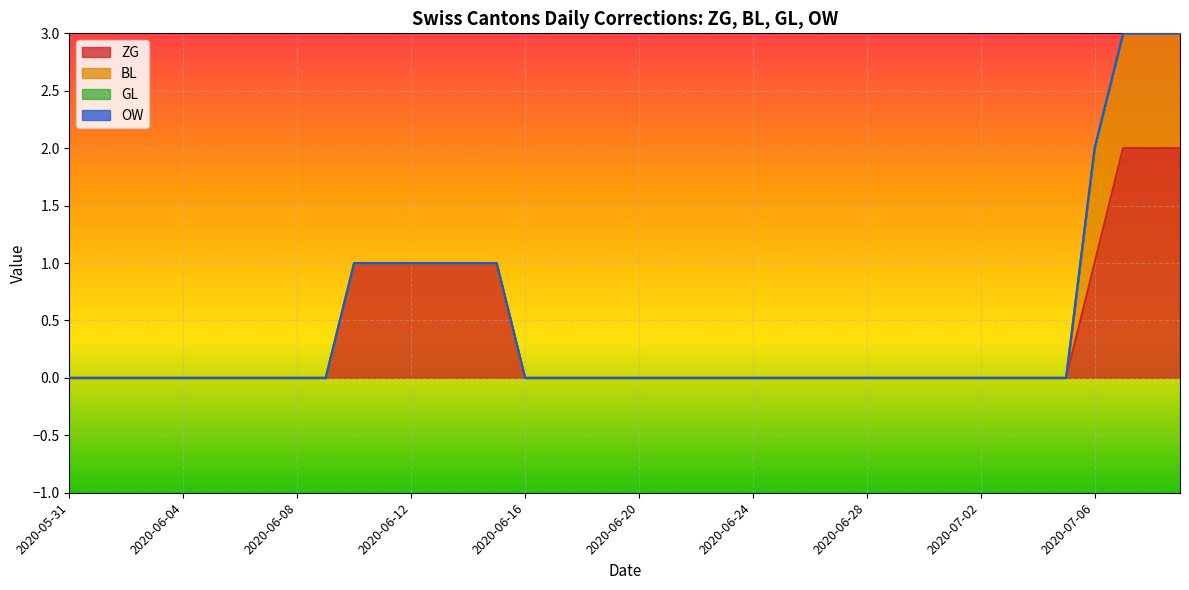

Is it true that ZG equals 1 at 2020-07-06?

False